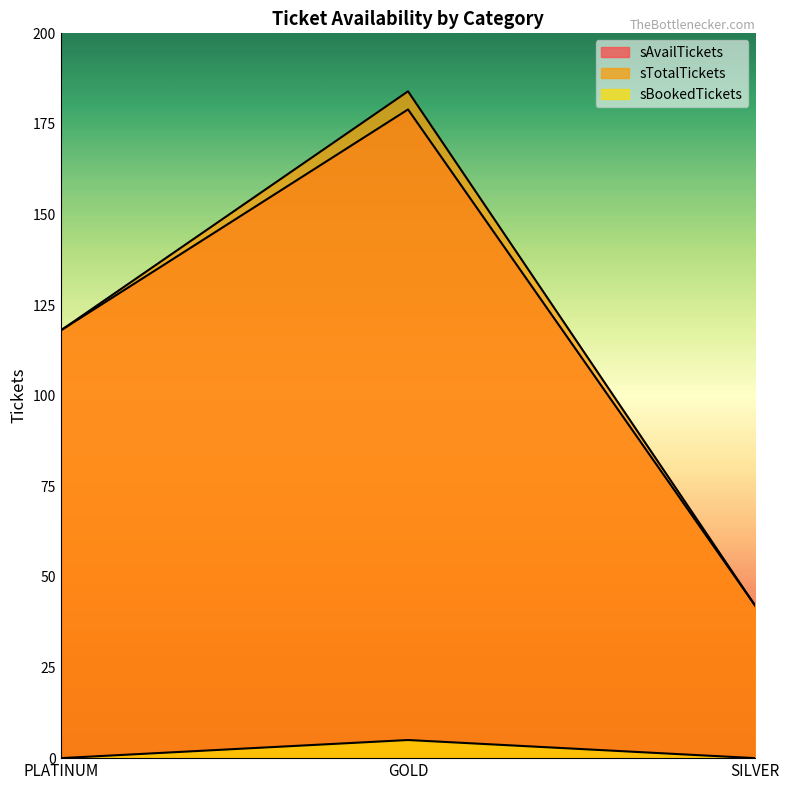

The value of sTotalTickets at SILVER is 42. True or false?

True